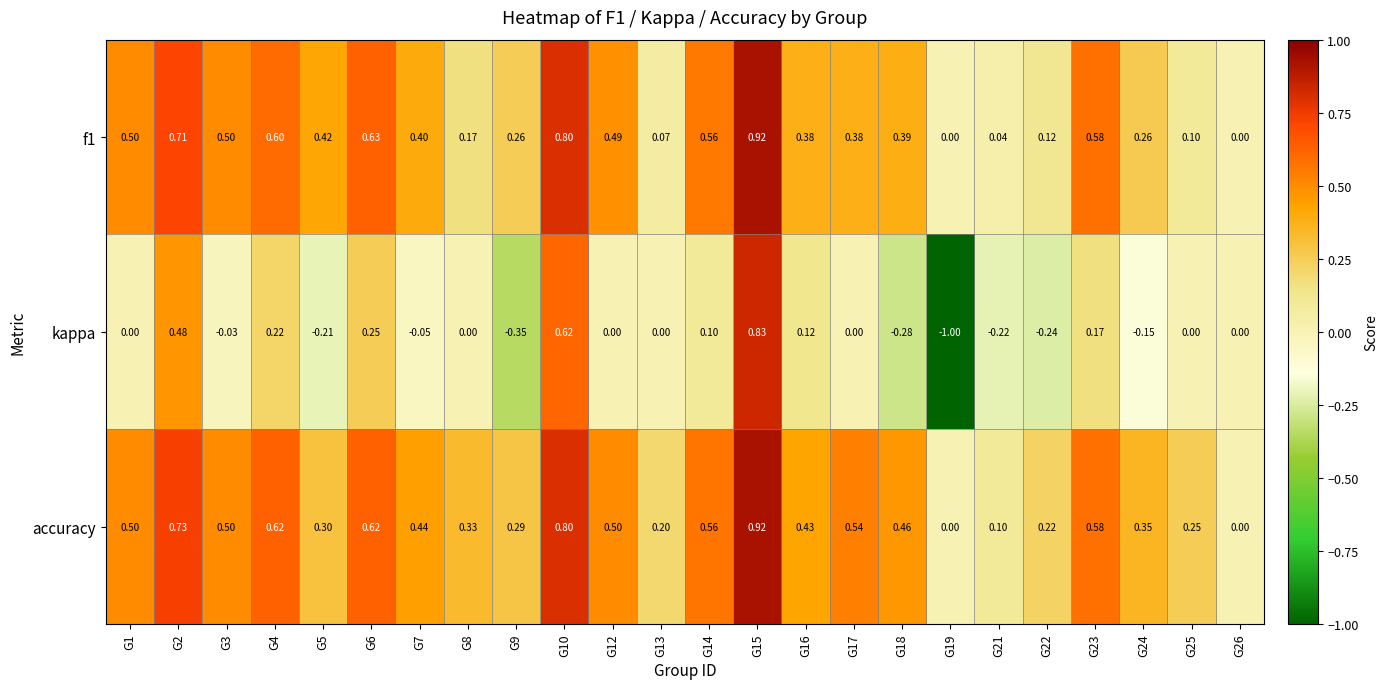

Between G2 and G12, which series saw the biggest shift?

kappa